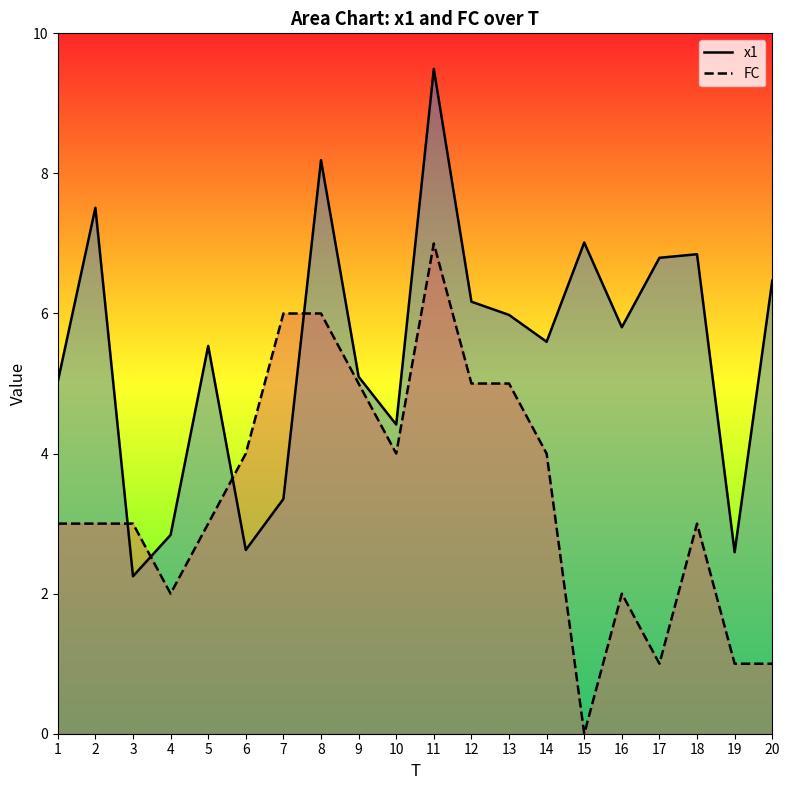

True or false: x1 has more than 2 points higher than both neighbors.

True